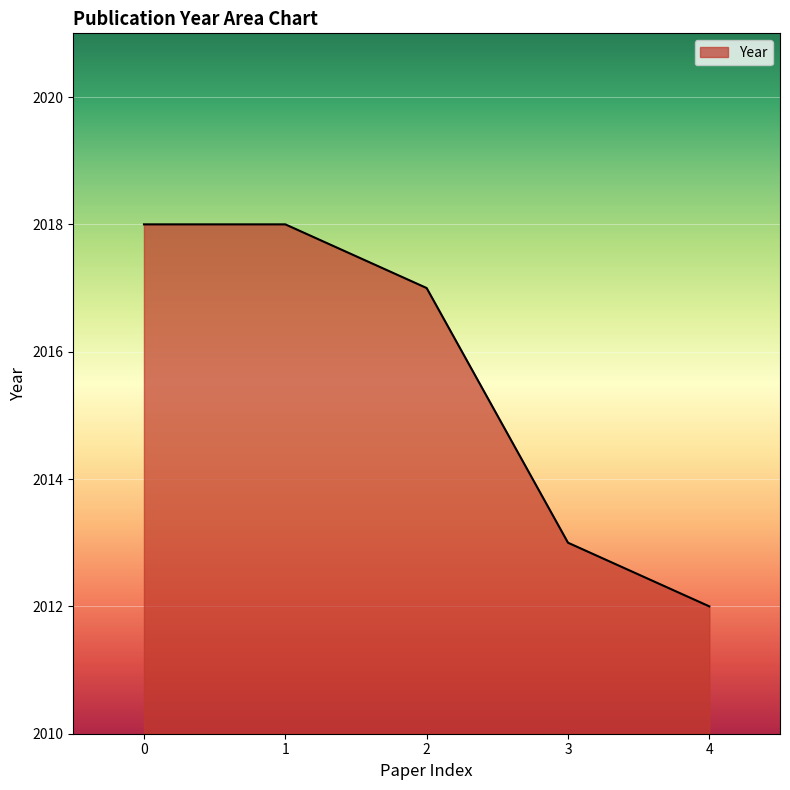

The chart shows a value of 2017 at 2. True or false?

True